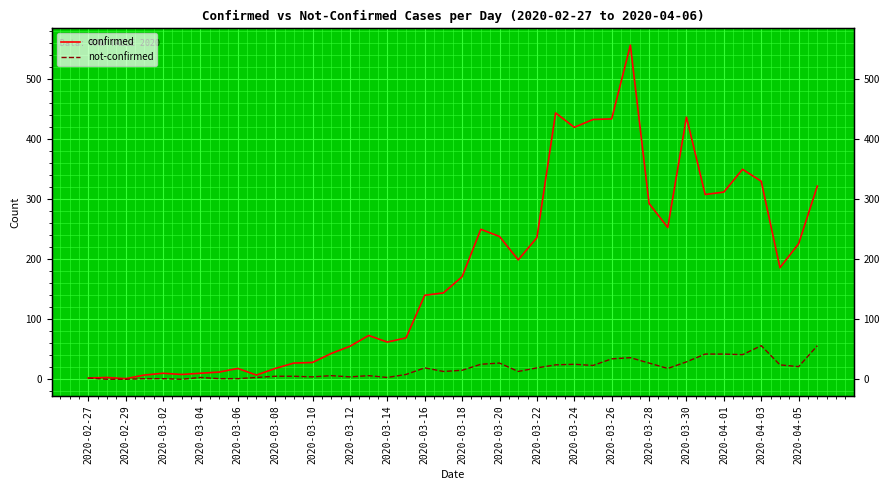

True or false: not-confirmed and confirmed intersect in this chart.

False